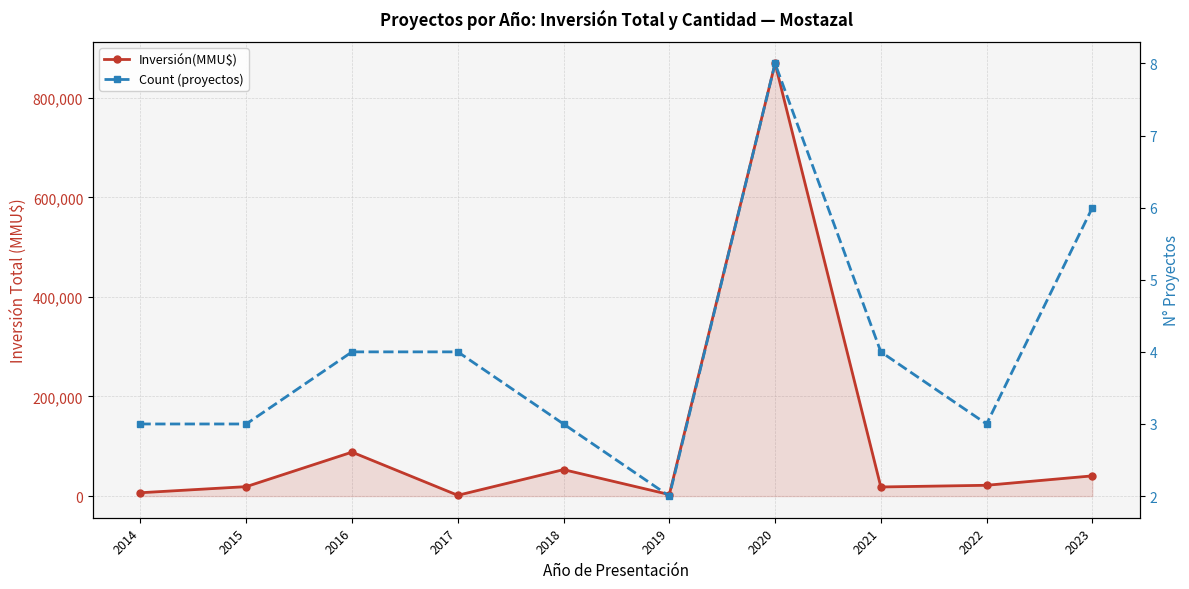

Which label corresponds to the largest value in the chart?

2020